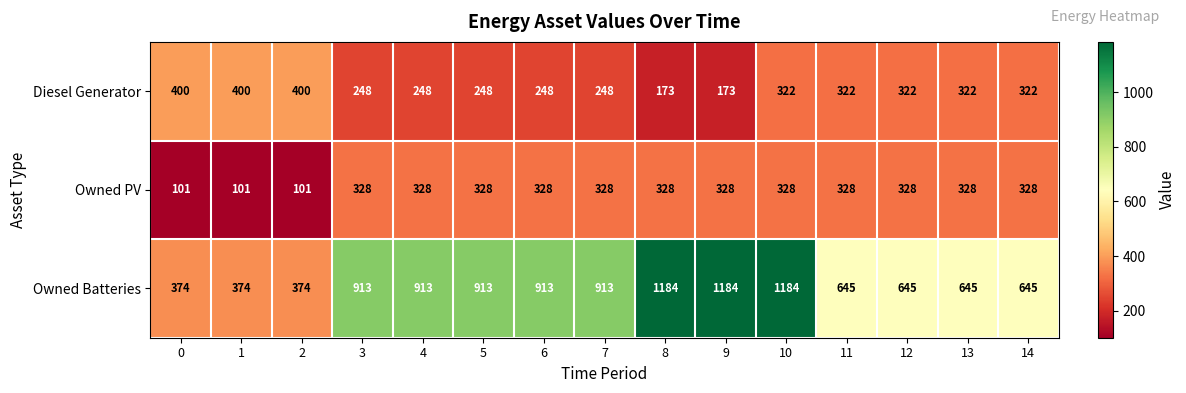

Which series has the widest spread of values?

Owned Batteries